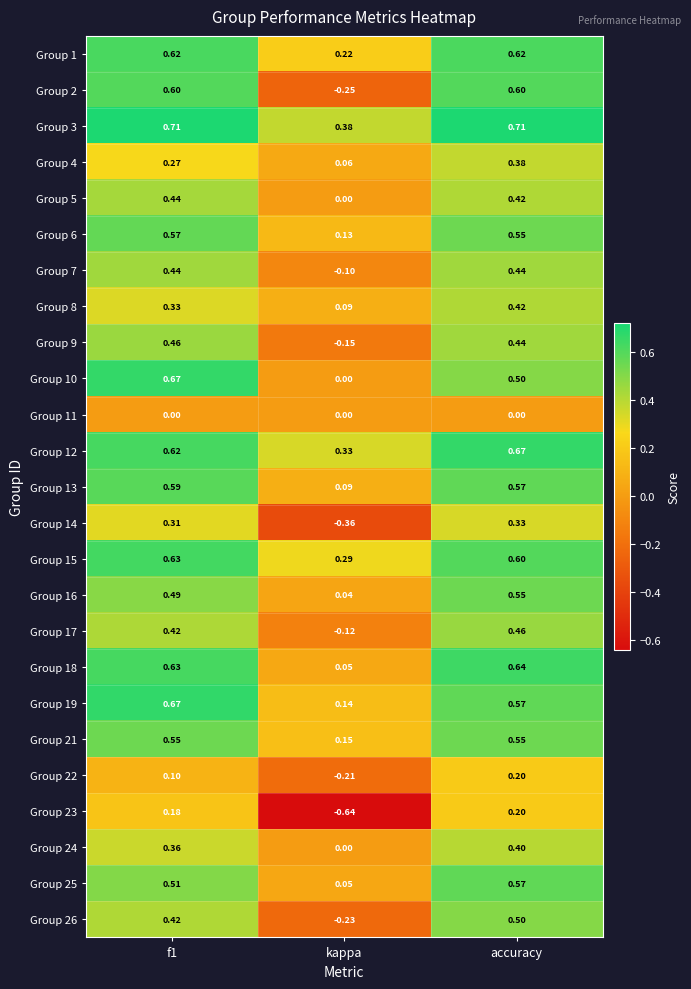

Where is Group 7 nearest to the value 0?

kappa